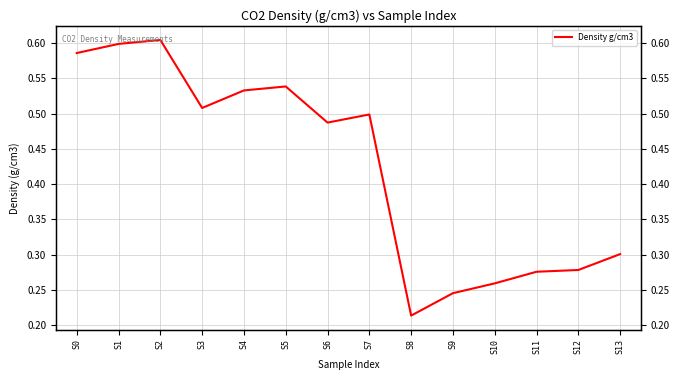

How many categories are shown in the chart?

14